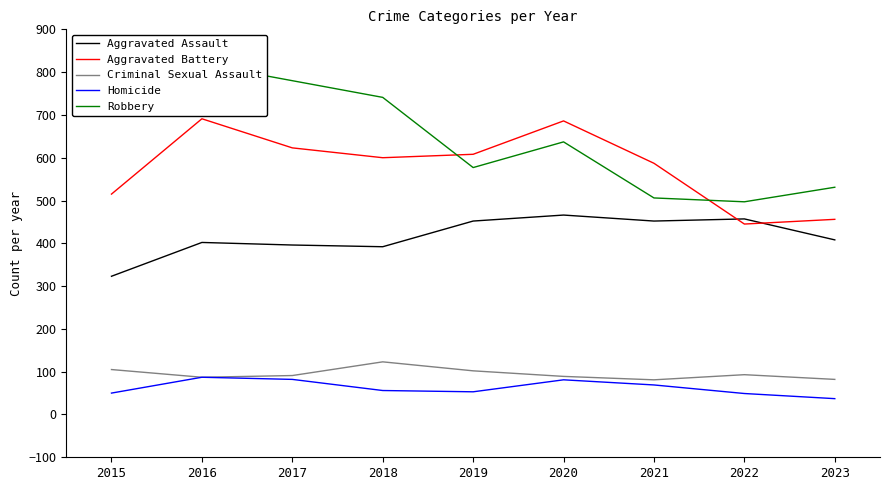

True or false: Criminal Sexual Assault and Robbery intersect in this chart.

False